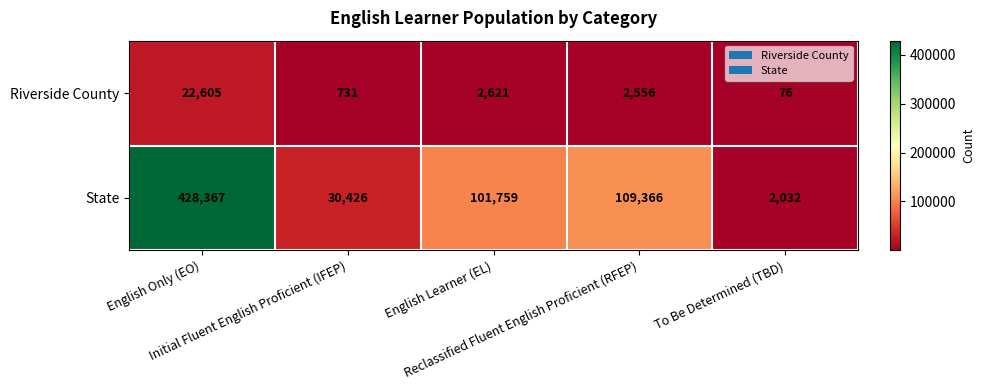

What is the difference between the highest and lowest values at English Learner (EL)?

99138